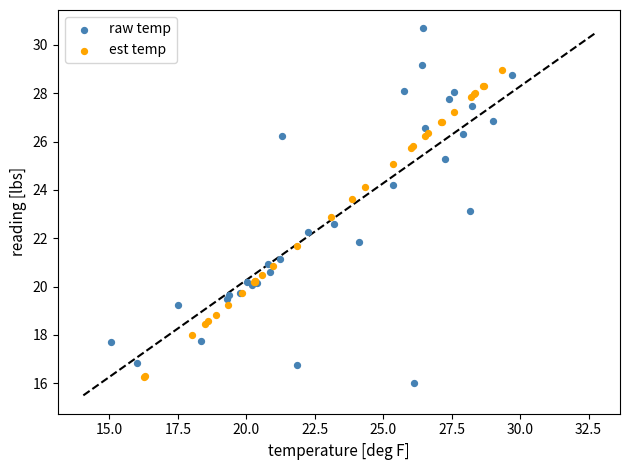

What are all the series names shown in the legend?

raw temp, est temp